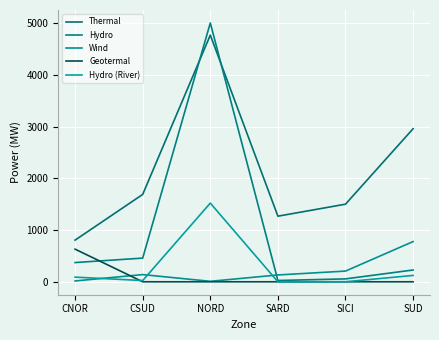

In Hydro, how many points are higher than both neighbors (excluding endpoints)?

1